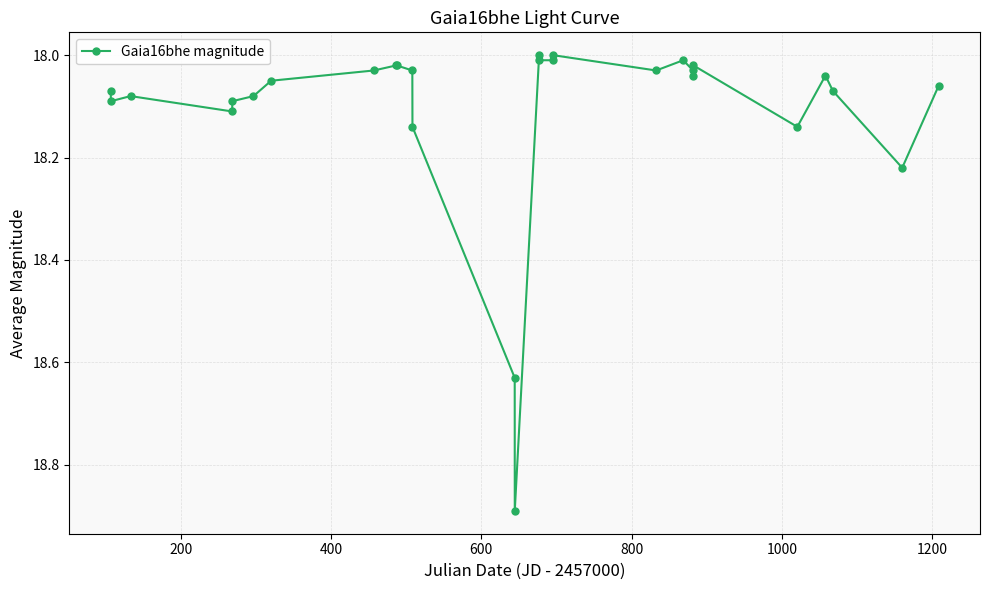

What is the difference between the maximum and second lowest values?

0.9